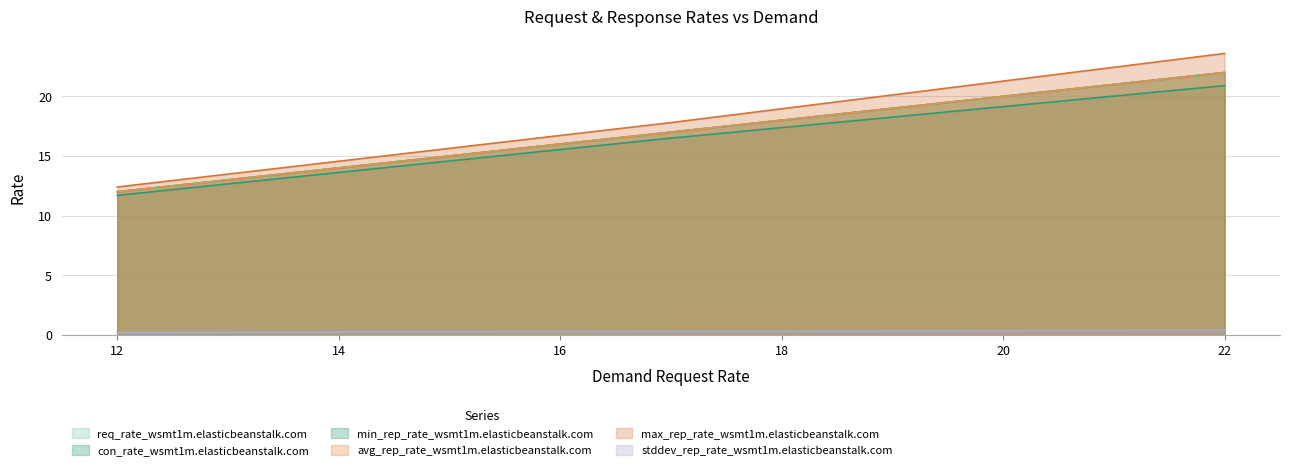

Which category has the highest value in the avg_rep_rate_wsmt1m.elasticbeanstalk.com series?

22